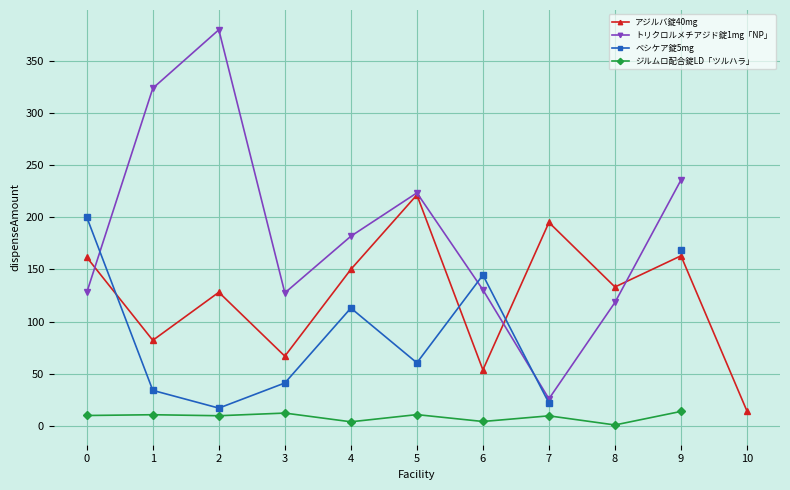

Between which two adjacent categories do アジルバ錠40mg and ベシケア錠5mg first intersect?

0 and 1